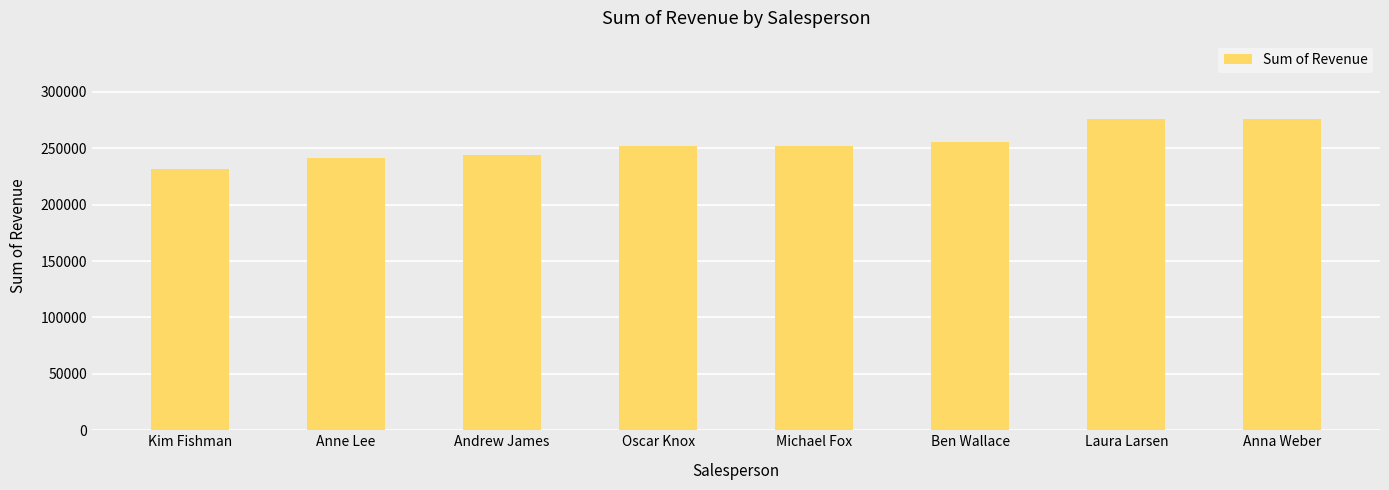

What is the label of the 5th bar from the right?

Oscar Knox